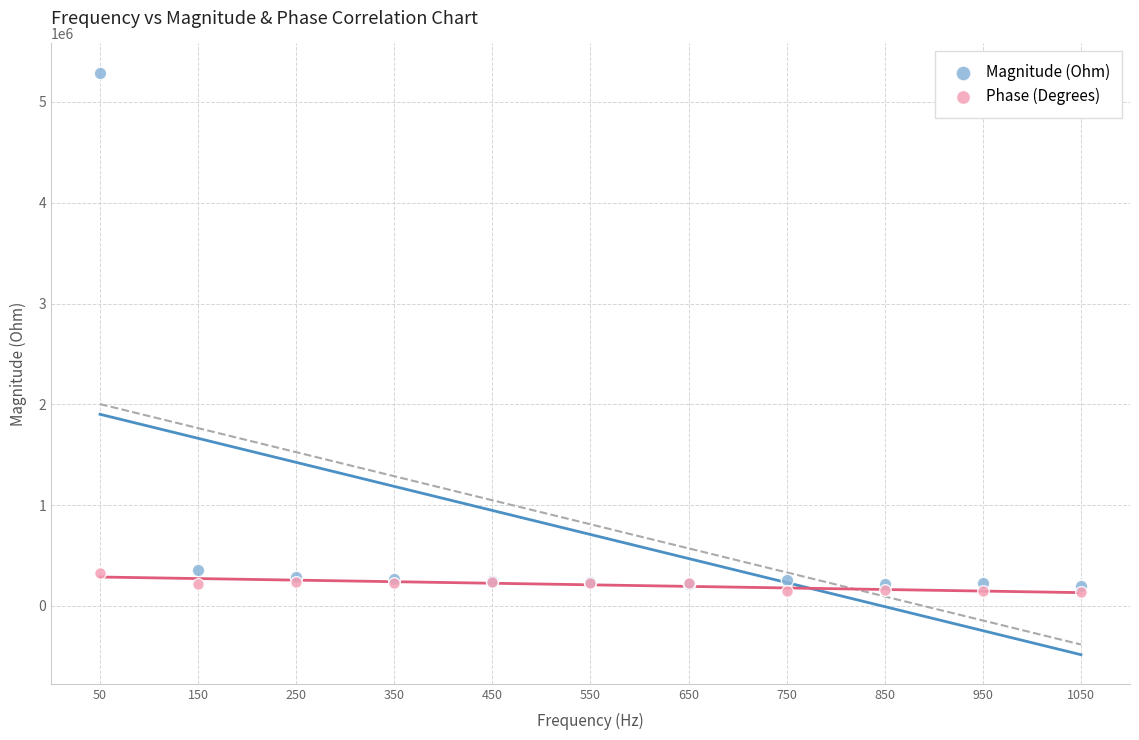

Which series has the widest spread of Y values?

Magnitude (Ohm)